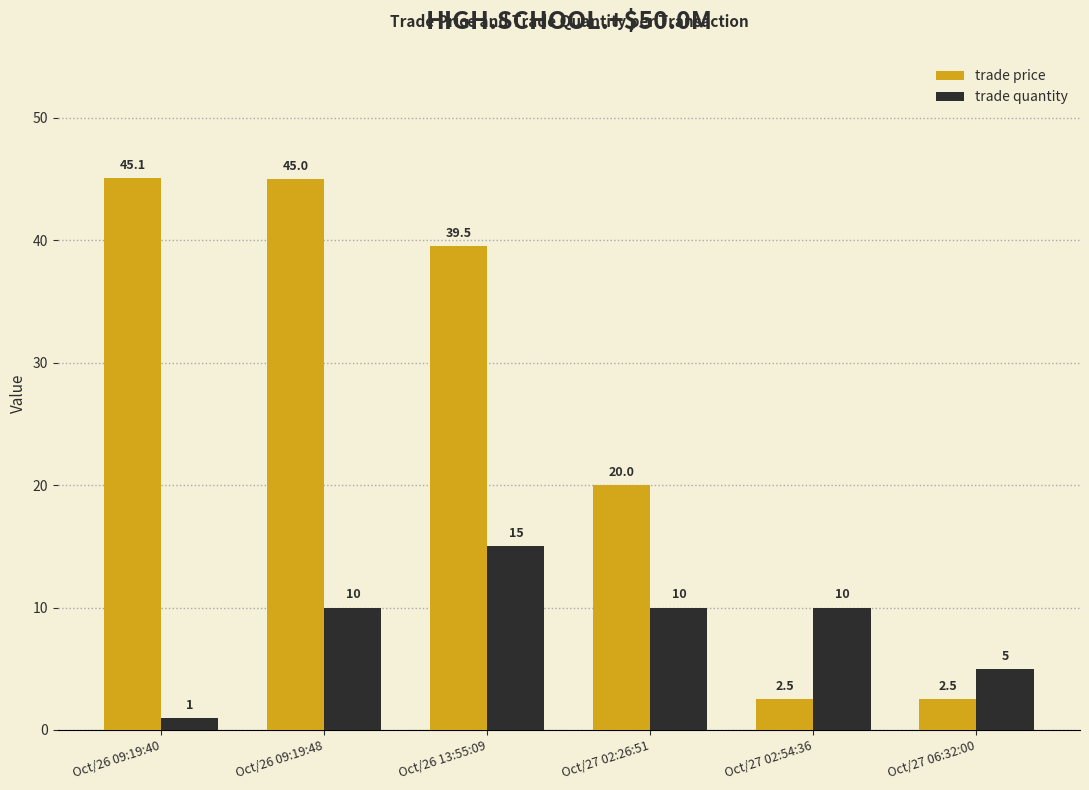

What are all the series names shown in the legend?

trade price, trade quantity